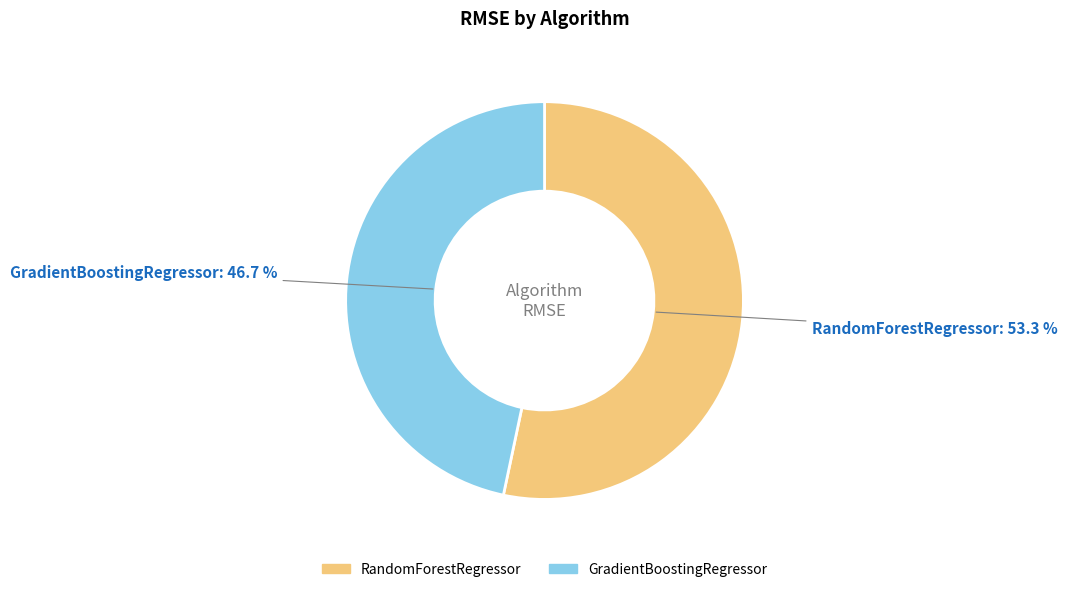

Combined, do RandomForestRegressor and GradientBoostingRegressor account for over 50%?

Yes